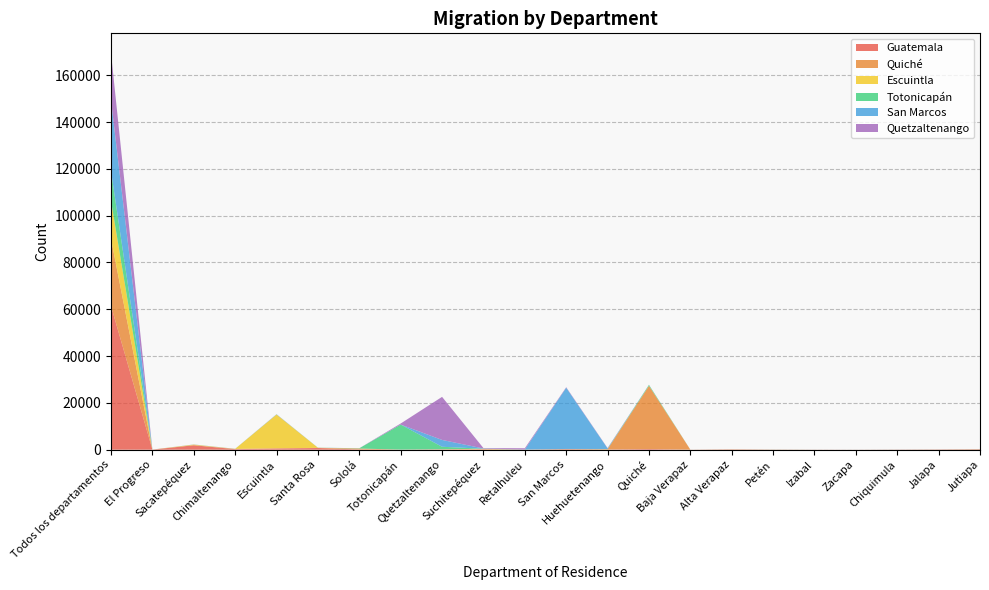

Reading right to left, what are all the values shown in this chart?

Guatemala: 183	98	50	20	31	35	93	18	292	101	234	27	185	143	24	92	724	495	229	1890	32	61411
Quiché: 23	17	18	5	9	32	93	13	26974	113	29	6	31	27	28	394	56	138	85	64	3	28651
Escuintla: 35	8	4	2	2	15	4	3	40	20	10	11	158	28	2	9	49	14379	27	218	6	16249
Totonicapán: 21	8	8	1	5	15	2	0	373	72	43	8	41	1057	10677	108	25	51	21	18	7	12744
San Marcos: 11	6	9	1	3	5	2	1	29	263	26167	37	92	2915	11	7	18	61	14	27	2	30133
Quetzaltenango: 7	5	2	0	0	9	3	0	32	128	216	533	176	18404	442	18	5	43	11	21	3	20248